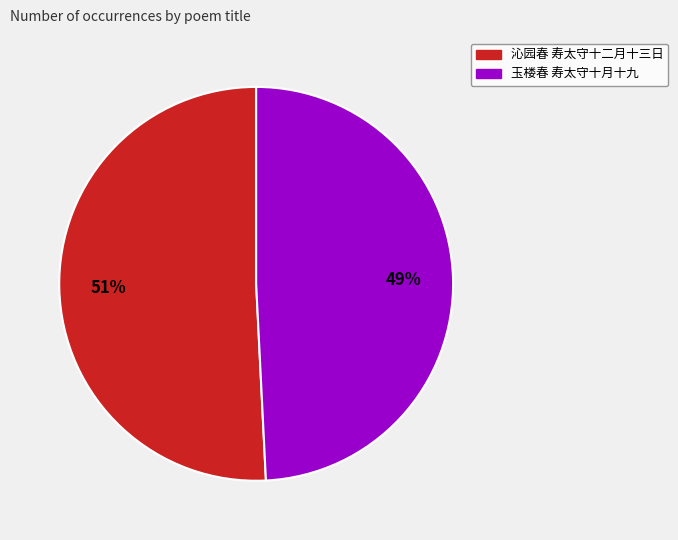

Count the number of slices in the pie.

2